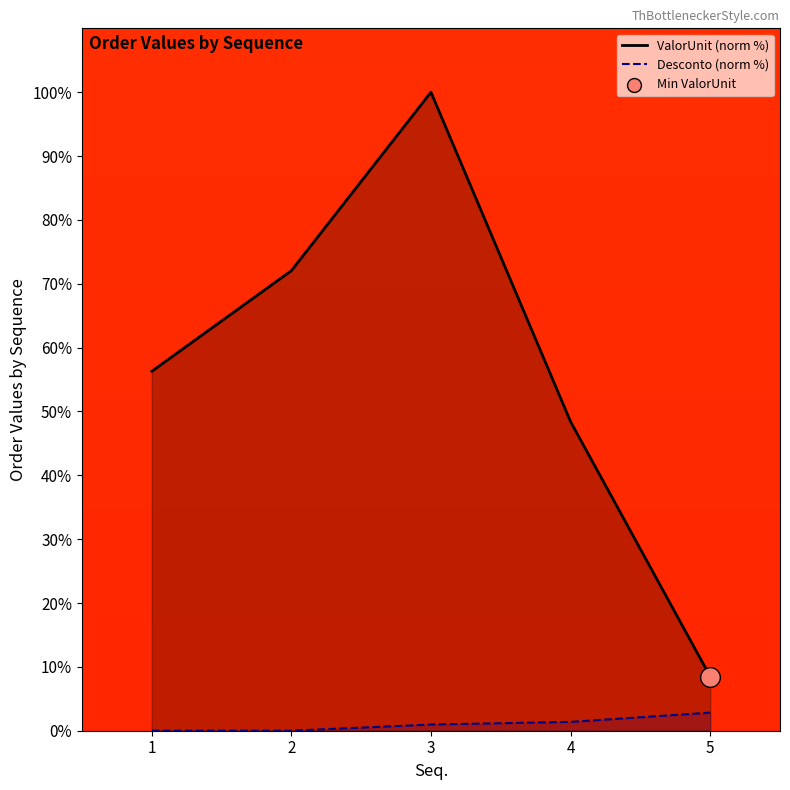

What are all the series names shown in the legend?

ValorUnit, Desconto